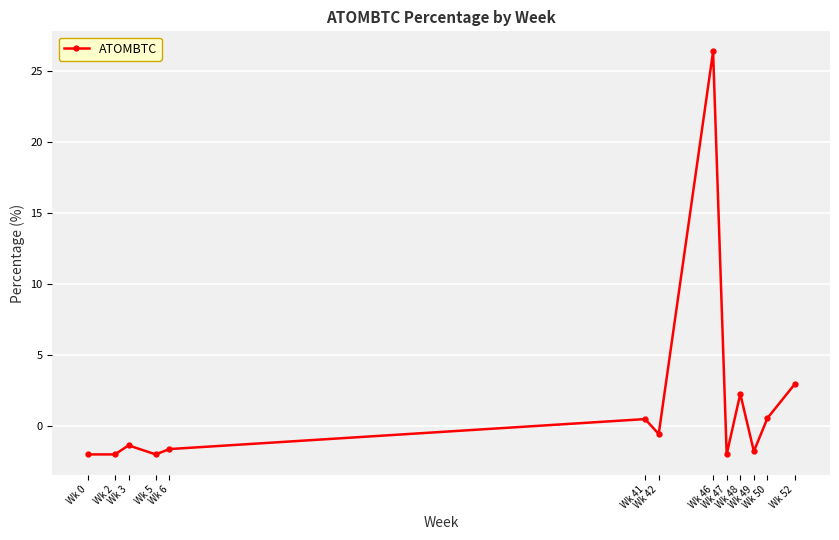

How many positive values are there?

5